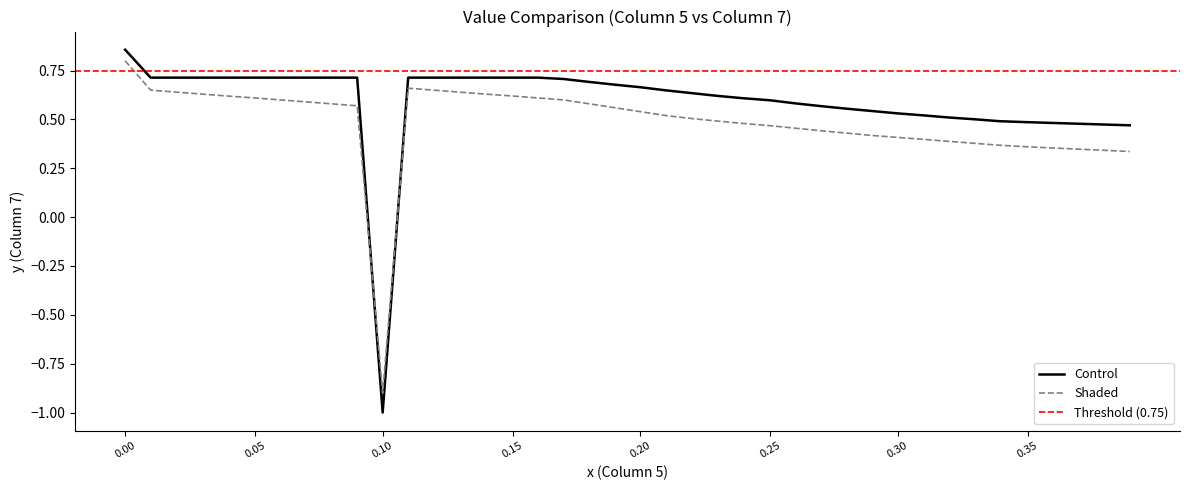

At how many categories does at least one series exceed 0?

39